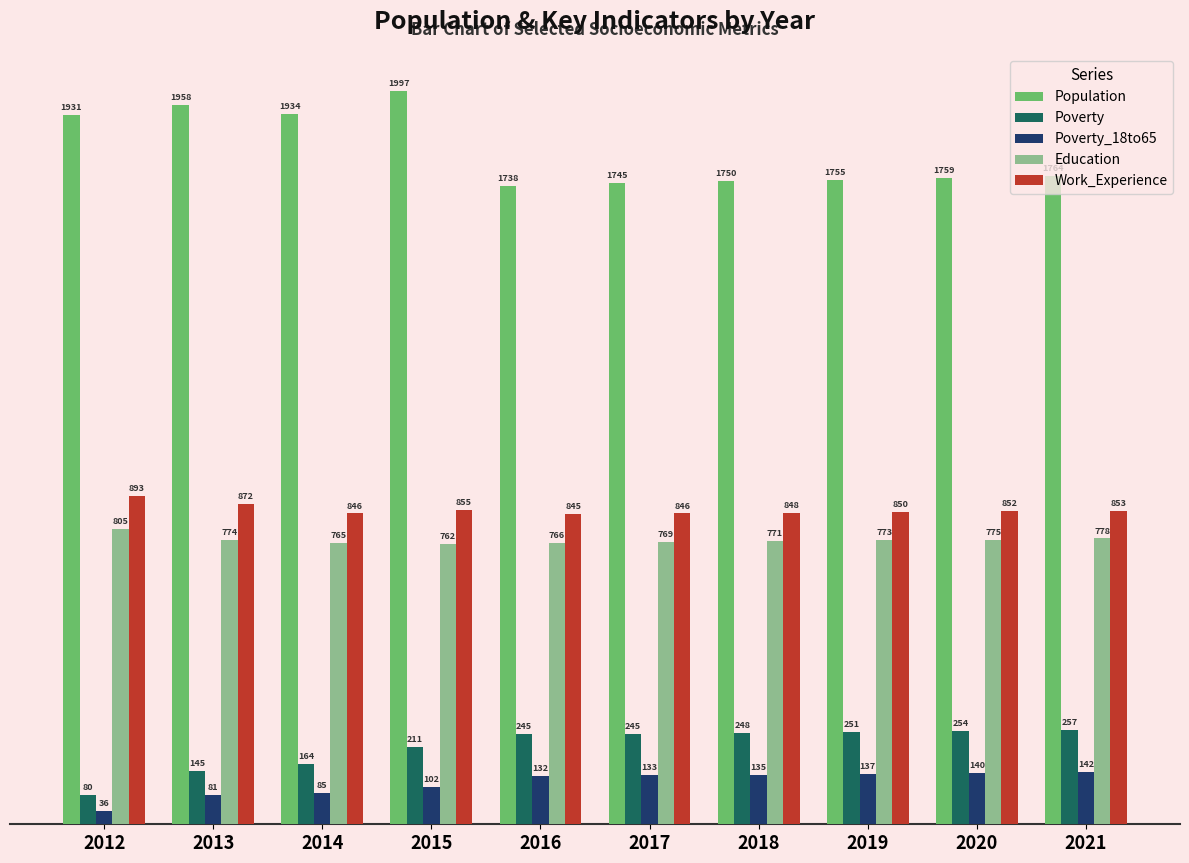

What is the minimum value shown in the chart?

36